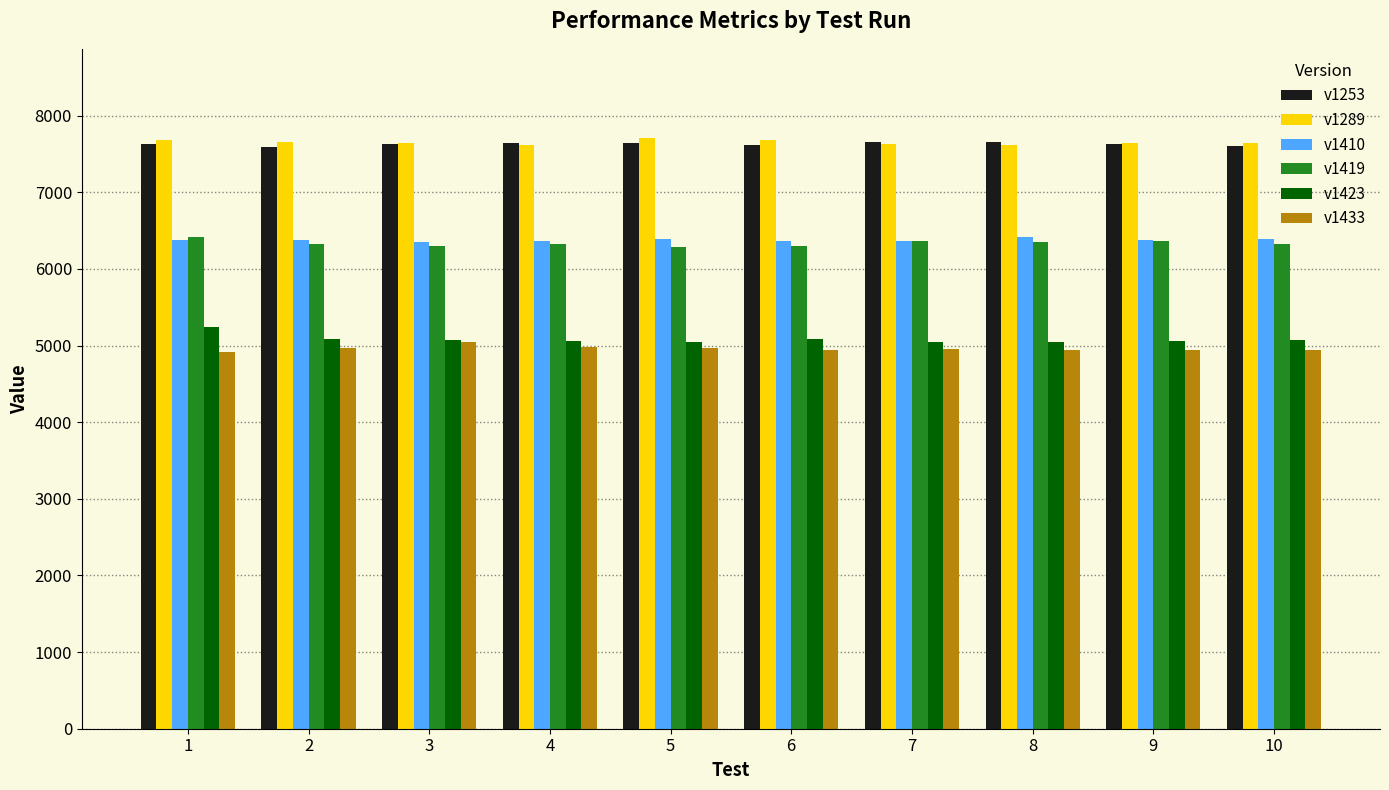

How many distinct data groups are displayed?

6